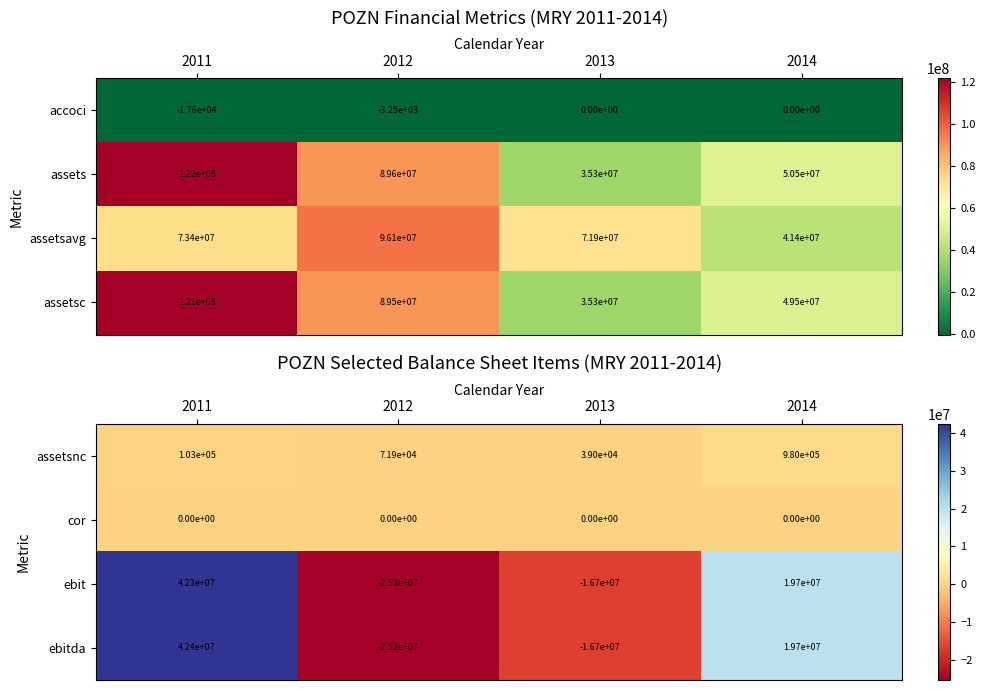

How many values in ebitda are below zero?

2